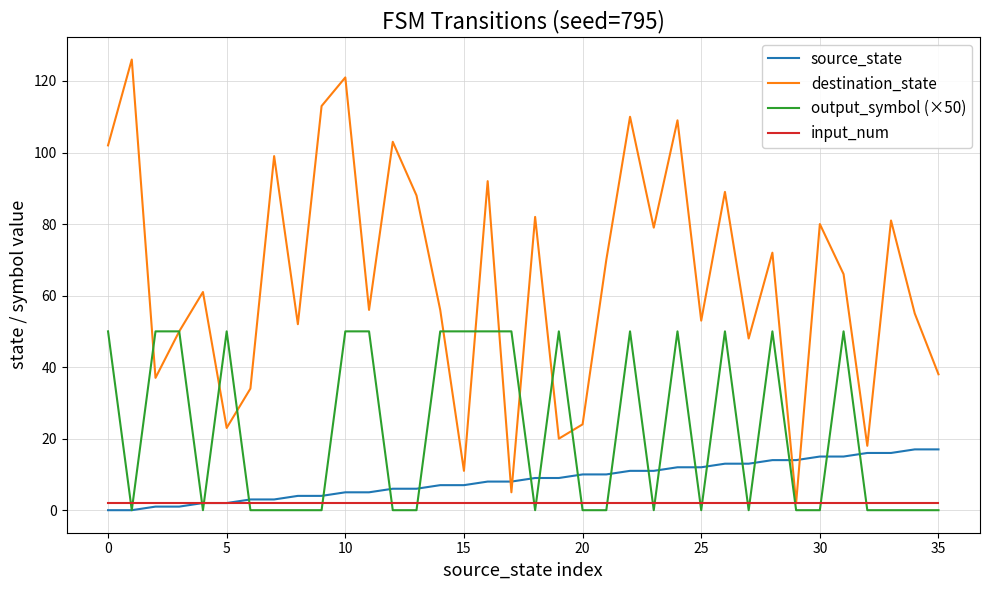

What is the greatest value displayed?

126